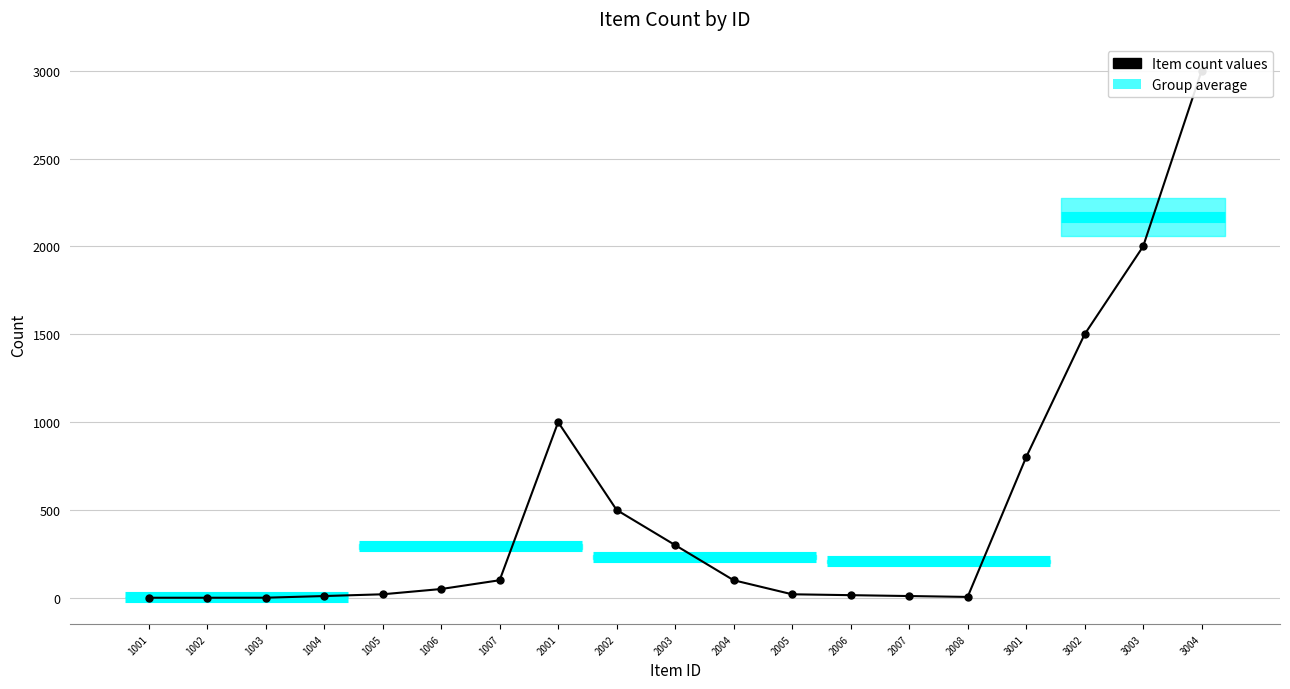

Read the value at 3003.

2000.0